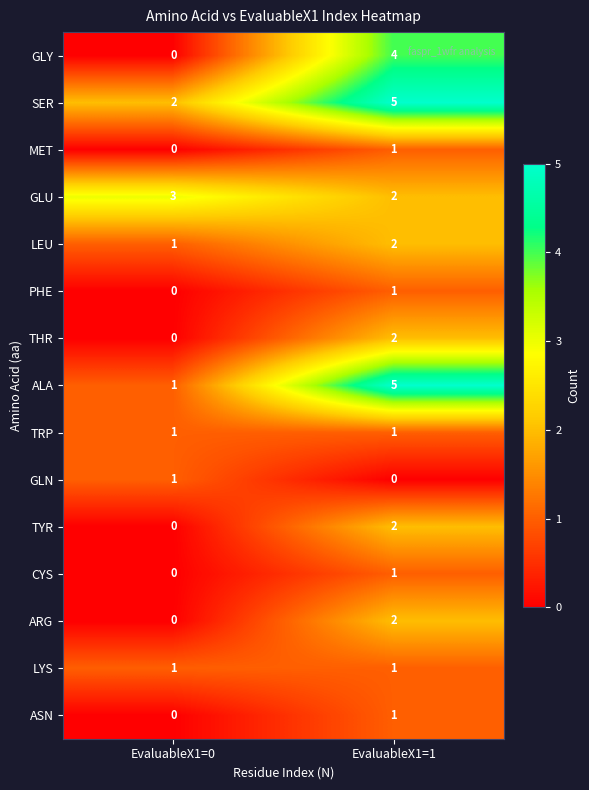

What is the difference between the highest and lowest values at EvaluableX1=1?

5